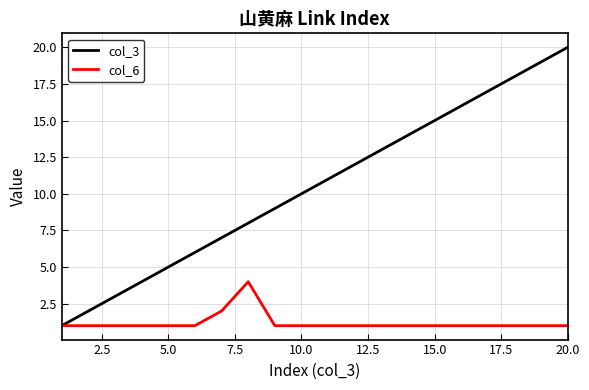

Rank the series by their average value, from lowest to highest.

col_6, col_3